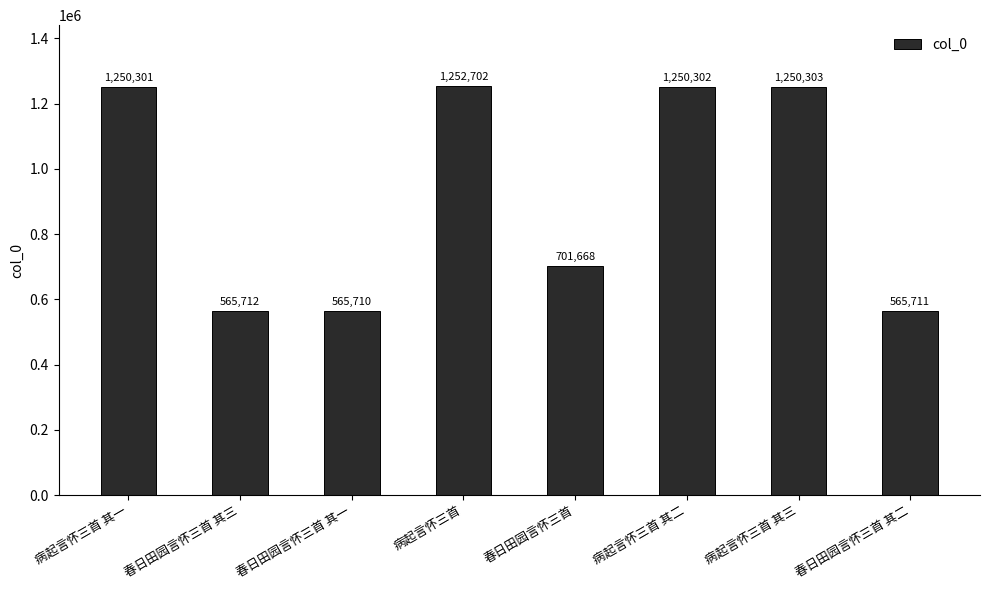

What is the value of the 8th bar from the left?

565711